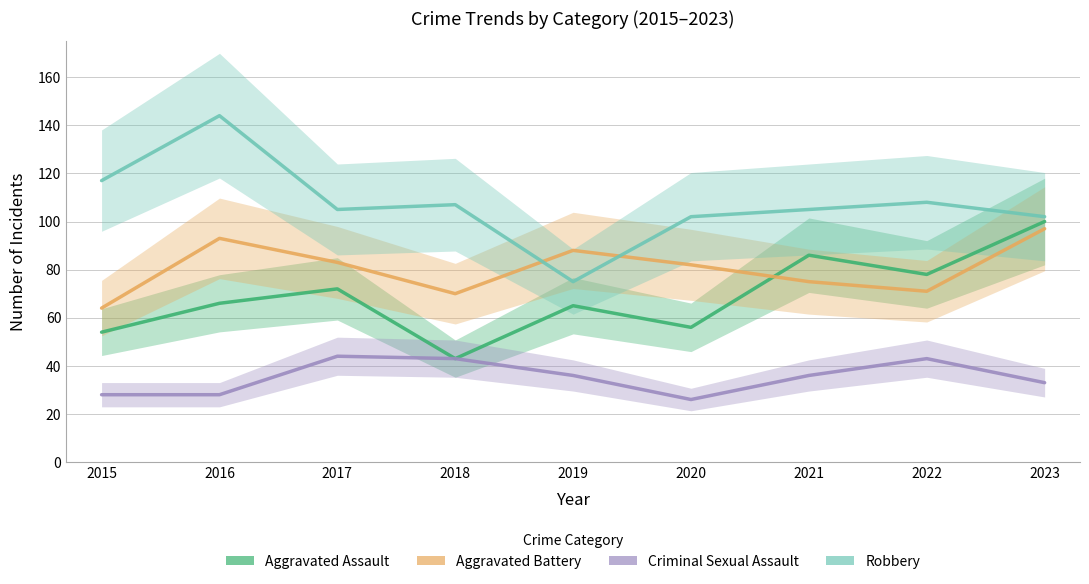

Which series changed the most between 2018 and 2020?

Criminal Sexual Assault